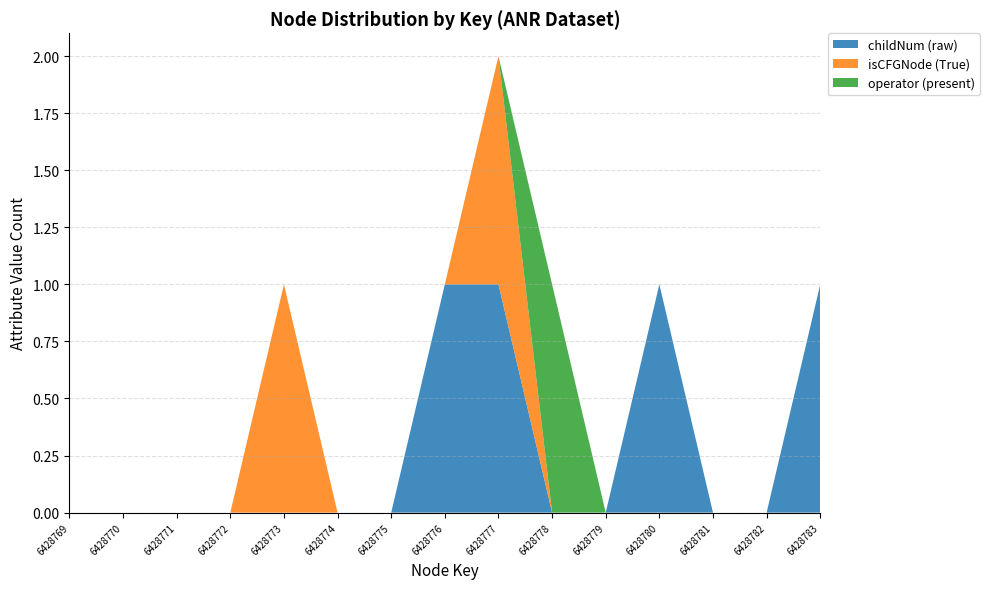

The value of childNum (raw) at 6428771 is 0. True or false?

True